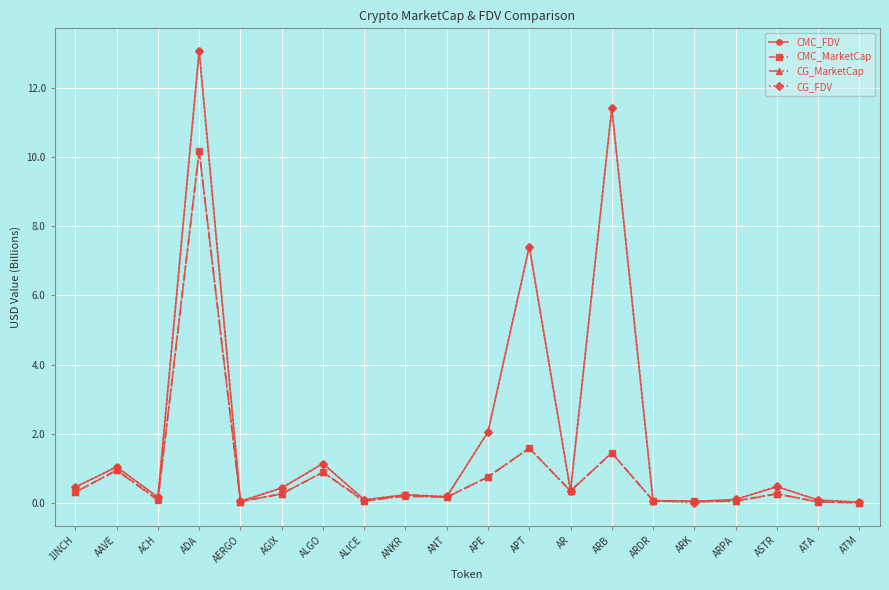

Between which two adjacent categories do CG_FDV and CMC_FDV first intersect?

ADA and AERGO